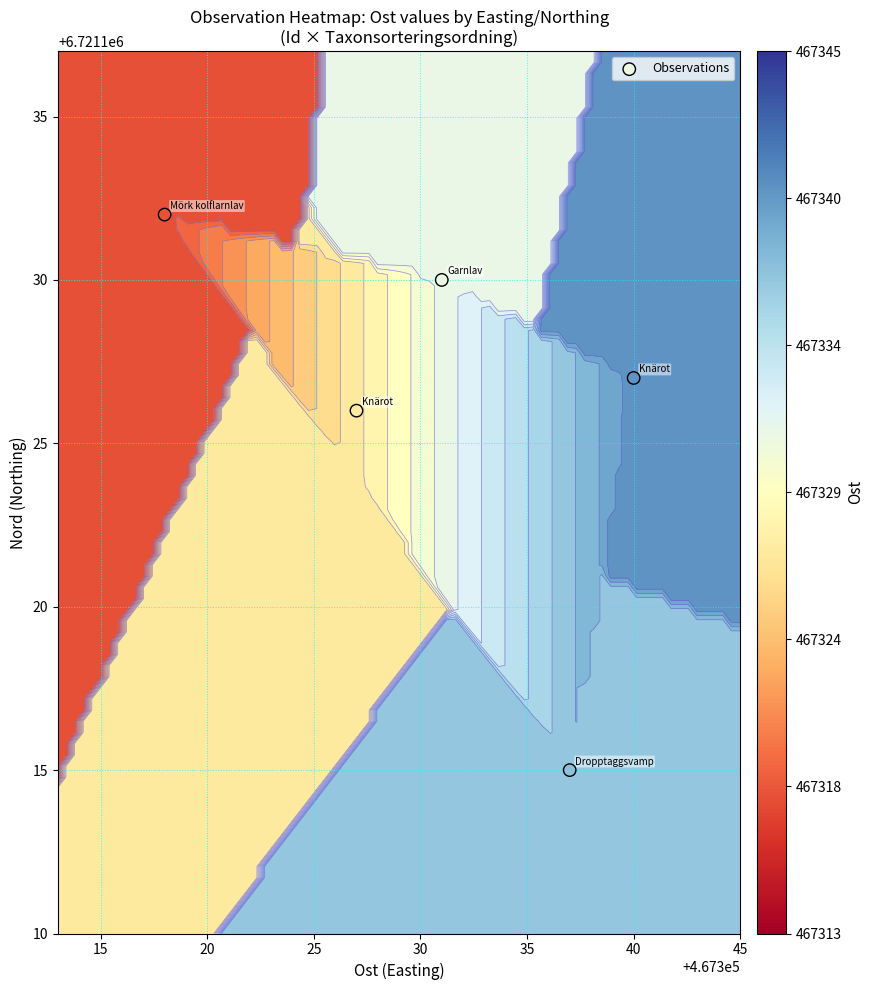

Between 20 and 15, which is larger?

15